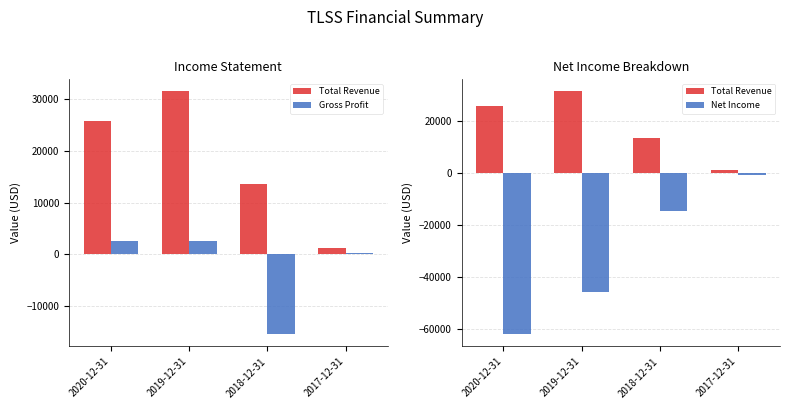

List the series in order of their overall mean, highest first.

Total Revenue, Gross Profit, Net Income